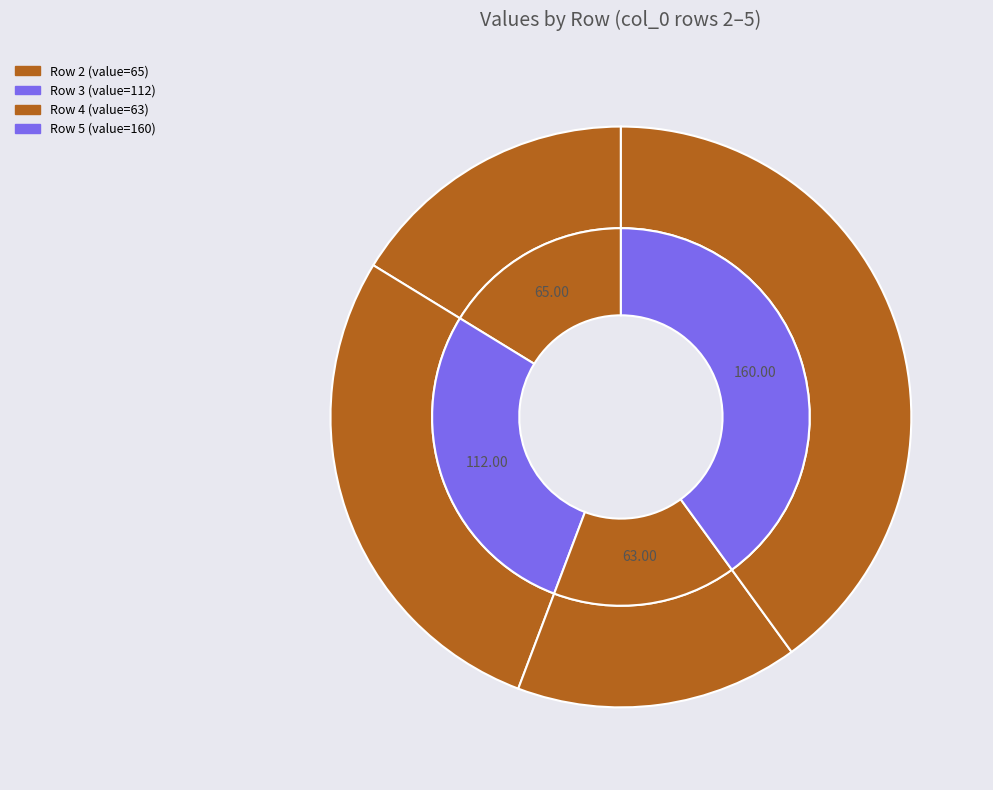

Is it true that 5 is 49% of the pie?

False